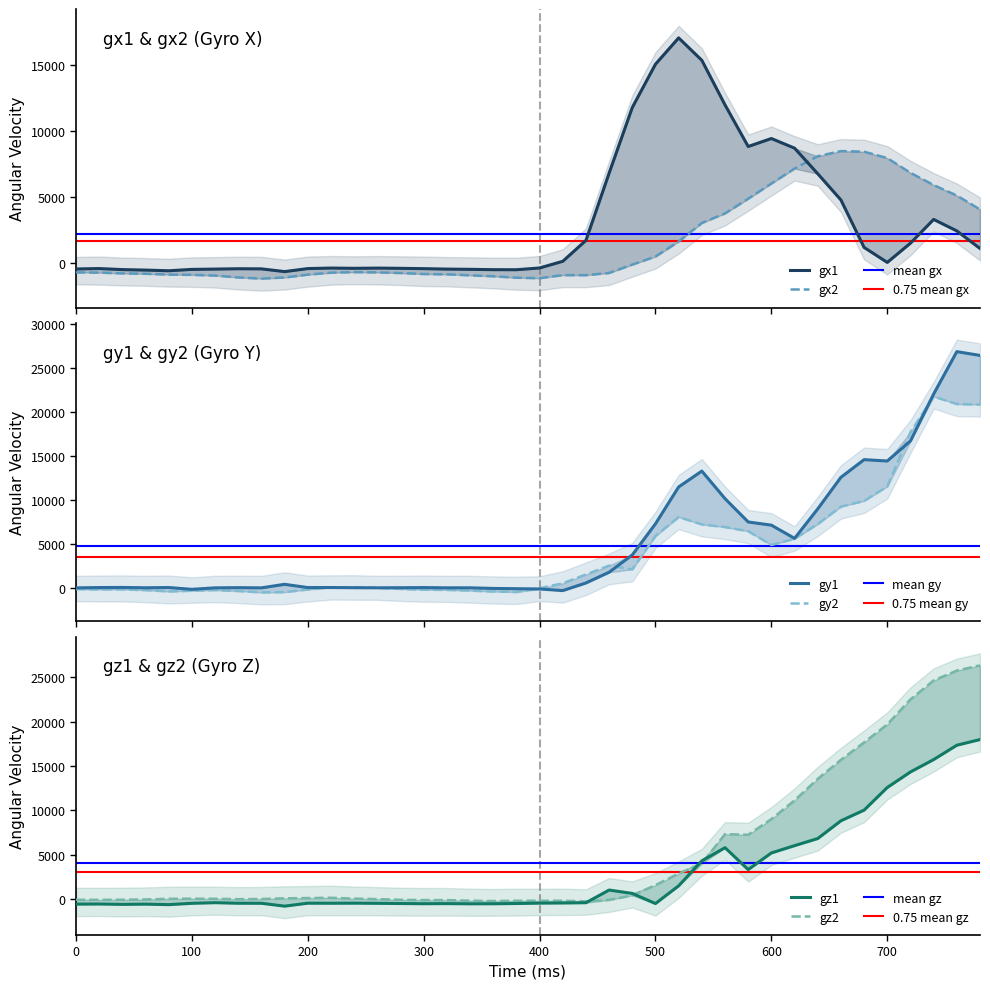

Is the value of gz1 at 680 greater than the value of gx2 at 400?

Yes